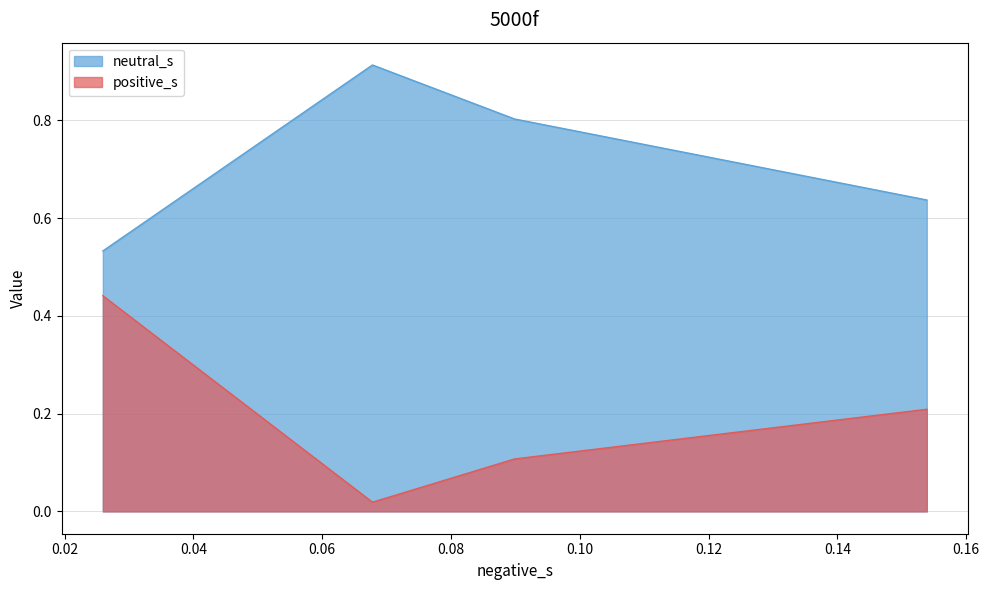

What is the maximum value shown in the chart?

0.9